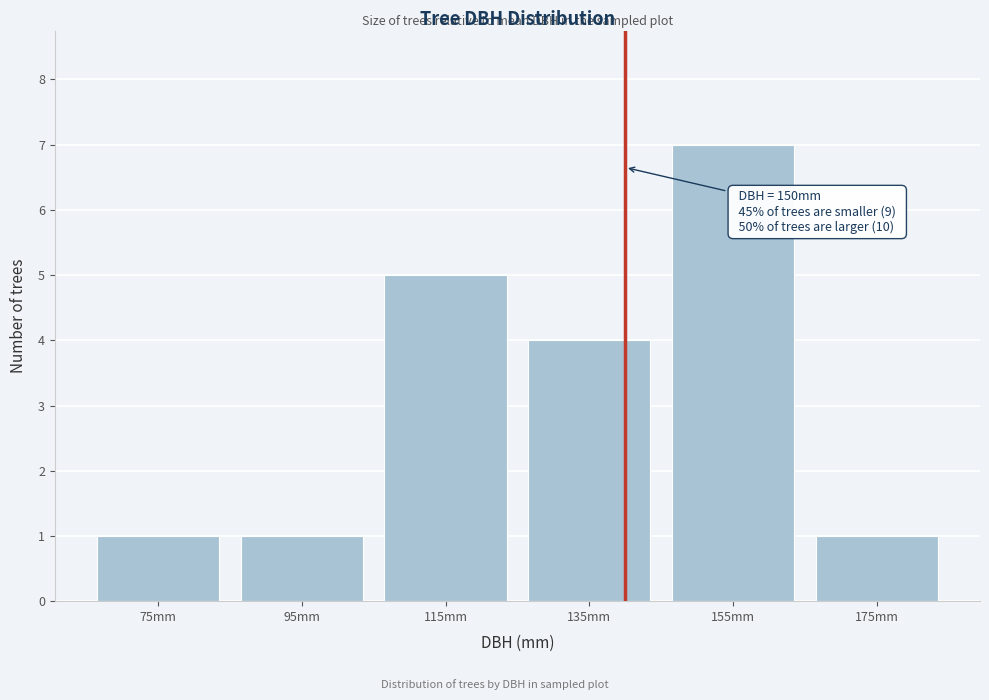

Reading left to right, what are all the values shown in this chart?

1	1	5	4	7	1